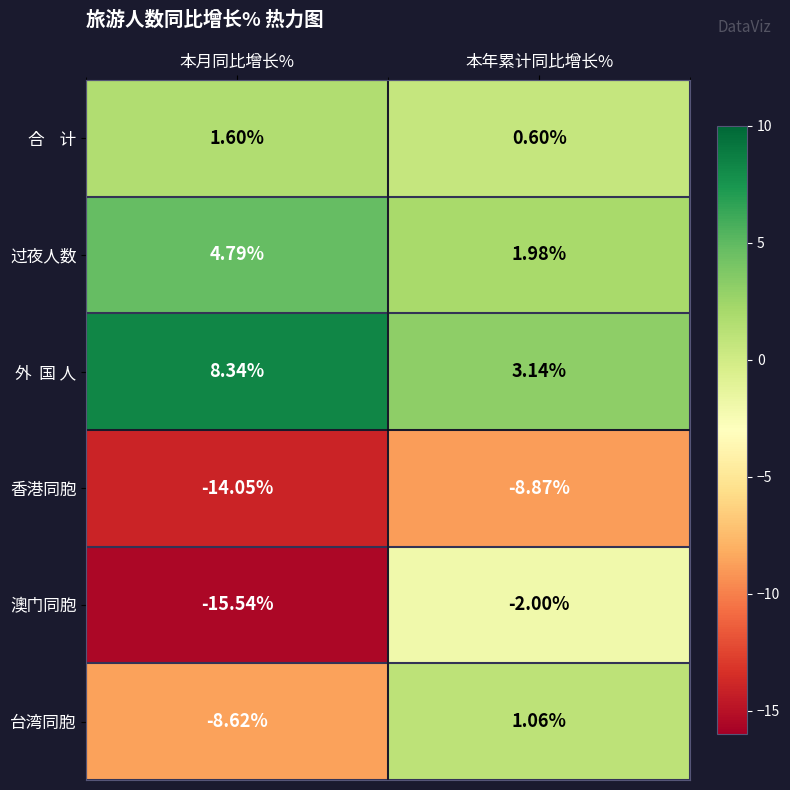

Which series changed the most between 本月同比增长% and 本年累计同比增长%?

澳门同胞